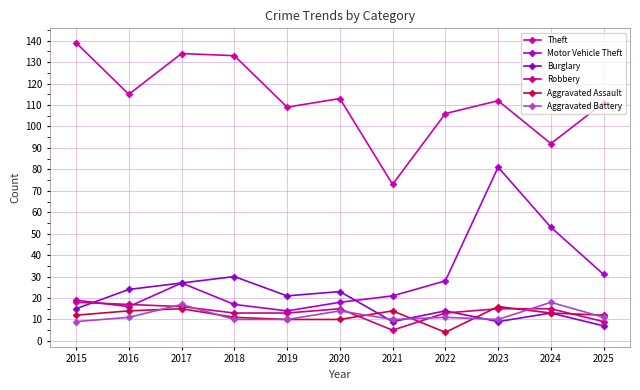

What is the difference between the maximum and minimum values in the Aggravated Assault series?

12